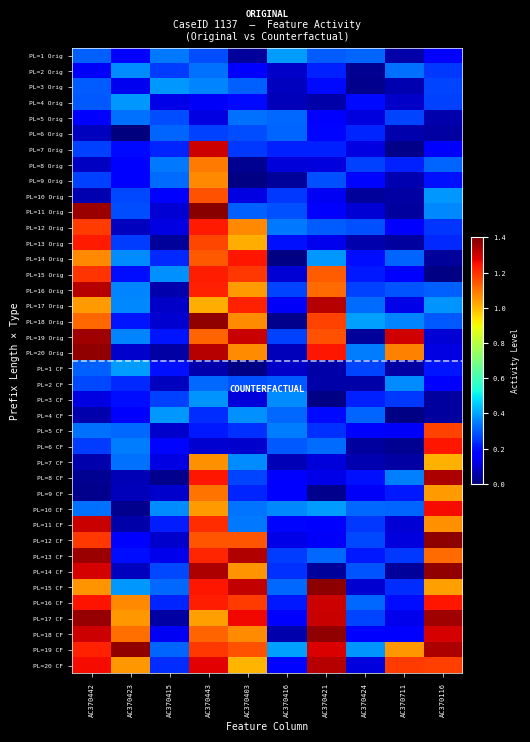

Reading left to right, extract all data points from this chart.

PL=1 Orig: AC370442=0.3	AC370423=0.2	AC370415=0.3	AC370443=0.3	AC370403=0.0	AC370416=0.4	AC370421=0.3	AC370424=0.3	AC370711=0.1	AC370116=0.2
PL=2 Orig: AC370442=0.1	AC370423=0.4	AC370415=0.3	AC370443=0.3	AC370403=0.2	AC370416=0.1	AC370421=0.2	AC370424=0.0	AC370711=0.3	AC370116=0.3
PL=3 Orig: AC370442=0.3	AC370423=0.1	AC370415=0.4	AC370443=0.4	AC370403=0.3	AC370416=0.1	AC370421=0.2	AC370424=0.0	AC370711=0.1	AC370116=0.3
PL=4 Orig: AC370442=0.3	AC370423=0.4	AC370415=0.1	AC370443=0.1	AC370403=0.2	AC370416=0.1	AC370421=0.1	AC370424=0.2	AC370711=0.1	AC370116=0.3
PL=5 Orig: AC370442=0.2	AC370423=0.3	AC370415=0.3	AC370443=0.1	AC370403=0.3	AC370416=0.3	AC370421=0.2	AC370424=0.1	AC370711=0.3	AC370116=0.1
PL=6 Orig: AC370442=0.1	AC370423=0.0	AC370415=0.3	AC370443=0.3	AC370403=0.3	AC370416=0.3	AC370421=0.2	AC370424=0.2	AC370711=0.1	AC370116=0.0
PL=7 Orig: AC370442=0.3	AC370423=0.2	AC370415=0.2	AC370443=1.3	AC370403=0.3	AC370416=0.2	AC370421=0.2	AC370424=0.1	AC370711=0.0	AC370116=0.2
PL=8 Orig: AC370442=0.1	AC370423=0.2	AC370415=0.3	AC370443=1.1	AC370403=0.0	AC370416=0.1	AC370421=0.1	AC370424=0.3	AC370711=0.2	AC370116=0.3
PL=9 Orig: AC370442=0.3	AC370423=0.2	AC370415=0.3	AC370443=1.1	AC370403=0.0	AC370416=0.0	AC370421=0.3	AC370424=0.2	AC370711=0.1	AC370116=0.2
PL=10 Orig: AC370442=0.1	AC370423=0.3	AC370415=0.2	AC370443=1.2	AC370403=0.1	AC370416=0.3	AC370421=0.1	AC370424=0.0	AC370711=0.0	AC370116=0.4
PL=11 Orig: AC370442=1.4	AC370423=0.3	AC370415=0.1	AC370443=1.4	AC370403=0.3	AC370416=0.3	AC370421=0.2	AC370424=0.1	AC370711=0.0	AC370116=0.4
PL=12 Orig: AC370442=1.2	AC370423=0.1	AC370415=0.1	AC370443=1.2	AC370403=1.1	AC370416=0.3	AC370421=0.3	AC370424=0.3	AC370711=0.2	AC370116=0.3
PL=13 Orig: AC370442=1.2	AC370423=0.3	AC370415=0.0	AC370443=1.2	AC370403=1.0	AC370416=0.2	AC370421=0.1	AC370424=0.1	AC370711=0.0	AC370116=0.2
PL=14 Orig: AC370442=1.1	AC370423=0.4	AC370415=0.2	AC370443=1.1	AC370403=1.2	AC370416=0.0	AC370421=0.4	AC370424=0.2	AC370711=0.3	AC370116=0.0
PL=15 Orig: AC370442=1.2	AC370423=0.2	AC370415=0.4	AC370443=1.2	AC370403=1.2	AC370416=0.1	AC370421=1.1	AC370424=0.2	AC370711=0.2	AC370116=0.0
PL=16 Orig: AC370442=1.3	AC370423=0.4	AC370415=0.1	AC370443=1.2	AC370403=1.0	AC370416=0.3	AC370421=1.1	AC370424=0.3	AC370711=0.3	AC370116=0.3
PL=17 Orig: AC370442=1.0	AC370423=0.4	AC370415=0.1	AC370443=1.0	AC370403=1.2	AC370416=0.1	AC370421=1.3	AC370424=0.3	AC370711=0.1	AC370116=0.4
PL=18 Orig: AC370442=1.1	AC370423=0.2	AC370415=0.1	AC370443=1.4	AC370403=1.1	AC370416=0.0	AC370421=1.2	AC370424=0.4	AC370711=0.4	AC370116=0.3
PL=19 Orig: AC370442=1.4	AC370423=0.4	AC370415=0.2	AC370443=1.1	AC370403=1.3	AC370416=0.3	AC370421=1.1	AC370424=0.0	AC370711=1.3	AC370116=0.1
PL=20 Orig: AC370442=1.4	AC370423=0.1	AC370415=0.0	AC370443=1.3	AC370403=1.1	AC370416=0.1	AC370421=1.2	AC370424=0.3	AC370711=1.1	AC370116=0.1
PL=1 CF: AC370442=0.3	AC370423=0.4	AC370415=0.2	AC370443=0.1	AC370403=0.0	AC370416=0.1	AC370421=0.1	AC370424=0.3	AC370711=0.0	AC370116=0.2
PL=2 CF: AC370442=0.3	AC370423=0.2	AC370415=0.1	AC370443=0.3	AC370403=0.3	AC370416=0.3	AC370421=0.1	AC370424=0.0	AC370711=0.4	AC370116=0.2
PL=3 CF: AC370442=0.1	AC370423=0.2	AC370415=0.3	AC370443=0.4	AC370403=0.1	AC370416=0.4	AC370421=0.0	AC370424=0.2	AC370711=0.3	AC370116=0.0
PL=4 CF: AC370442=0.1	AC370423=0.2	AC370415=0.4	AC370443=0.2	AC370403=0.4	AC370416=0.3	AC370421=0.2	AC370424=0.3	AC370711=0.0	AC370116=0.0
PL=5 CF: AC370442=0.3	AC370423=0.3	AC370415=0.1	AC370443=0.2	AC370403=0.2	AC370416=0.3	AC370421=0.2	AC370424=0.2	AC370711=0.1	AC370116=1.2
PL=6 CF: AC370442=0.3	AC370423=0.3	AC370415=0.2	AC370443=0.1	AC370403=0.1	AC370416=0.3	AC370421=0.3	AC370424=0.0	AC370711=0.0	AC370116=1.2
PL=7 CF: AC370442=0.1	AC370423=0.3	AC370415=0.1	AC370443=1.1	AC370403=0.4	AC370416=0.1	AC370421=0.1	AC370424=0.1	AC370711=0.0	AC370116=1.0
PL=8 CF: AC370442=0.0	AC370423=0.1	AC370415=0.0	AC370443=1.2	AC370403=0.3	AC370416=0.2	AC370421=0.1	AC370424=0.2	AC370711=0.4	AC370116=1.3
PL=9 CF: AC370442=0.0	AC370423=0.1	AC370415=0.1	AC370443=1.1	AC370403=0.2	AC370416=0.2	AC370421=0.0	AC370424=0.1	AC370711=0.2	AC370116=1.0
PL=10 CF: AC370442=0.3	AC370423=0.0	AC370415=0.4	AC370443=1.0	AC370403=0.3	AC370416=0.4	AC370421=0.4	AC370424=0.3	AC370711=0.3	AC370116=1.3
PL=11 CF: AC370442=1.3	AC370423=0.1	AC370415=0.2	AC370443=1.2	AC370403=0.3	AC370416=0.2	AC370421=0.2	AC370424=0.3	AC370711=0.1	AC370116=1.1
PL=12 CF: AC370442=1.2	AC370423=0.2	AC370415=0.1	AC370443=1.1	AC370403=1.1	AC370416=0.1	AC370421=0.2	AC370424=0.3	AC370711=0.1	AC370116=1.4
PL=13 CF: AC370442=1.4	AC370423=0.2	AC370415=0.1	AC370443=1.2	AC370403=1.3	AC370416=0.3	AC370421=0.3	AC370424=0.2	AC370711=0.3	AC370116=1.1
PL=14 CF: AC370442=1.3	AC370423=0.1	AC370415=0.3	AC370443=1.3	AC370403=1.1	AC370416=0.2	AC370421=0.0	AC370424=0.3	AC370711=0.0	AC370116=1.4
PL=15 CF: AC370442=1.1	AC370423=0.4	AC370415=0.3	AC370443=1.2	AC370403=1.3	AC370416=0.3	AC370421=1.4	AC370424=0.1	AC370711=0.2	AC370116=1.0
PL=16 CF: AC370442=1.2	AC370423=1.1	AC370415=0.2	AC370443=1.2	AC370403=1.2	AC370416=0.2	AC370421=1.3	AC370424=0.3	AC370711=0.2	AC370116=1.2
PL=17 CF: AC370442=1.4	AC370423=1.0	AC370415=0.0	AC370443=1.0	AC370403=1.3	AC370416=0.2	AC370421=1.3	AC370424=0.3	AC370711=0.1	AC370116=1.4
PL=18 CF: AC370442=1.3	AC370423=1.1	AC370415=0.1	AC370443=1.1	AC370403=1.1	AC370416=0.1	AC370421=1.4	AC370424=0.2	AC370711=0.2	AC370116=1.3
PL=19 CF: AC370442=1.2	AC370423=1.4	AC370415=0.3	AC370443=1.2	AC370403=1.2	AC370416=0.4	AC370421=1.3	AC370424=0.4	AC370711=1.0	AC370116=1.3
PL=20 CF: AC370442=1.3	AC370423=1.0	AC370415=0.2	AC370443=1.3	AC370403=1.0	AC370416=0.2	AC370421=1.3	AC370424=0.1	AC370711=1.2	AC370116=1.2